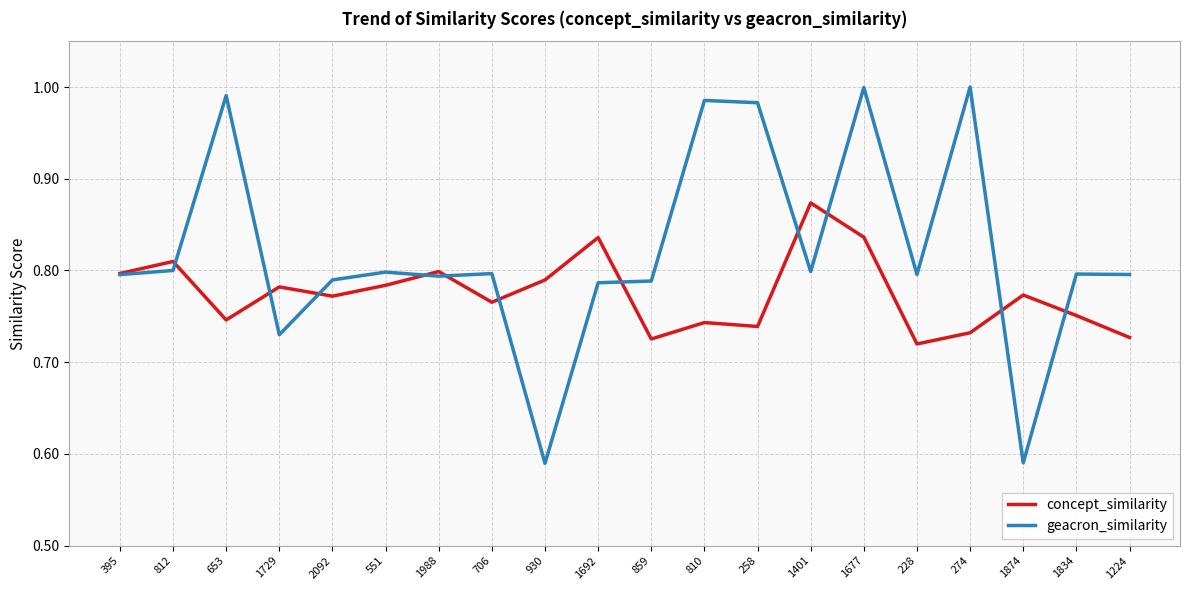

At which label does concept_similarity reach its peak?

1401